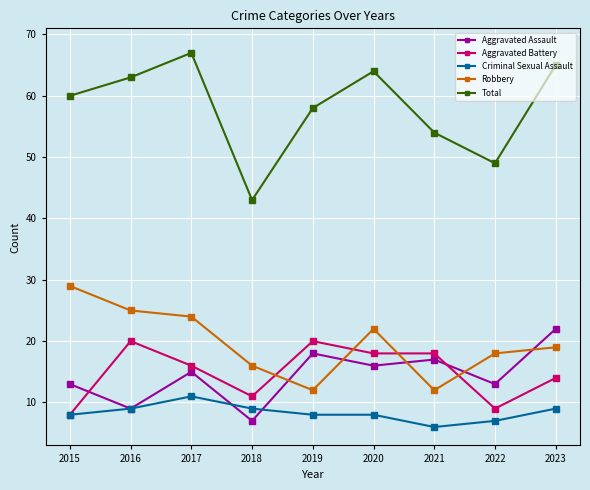

True or false: Total has a value of 13 at 2019.

False